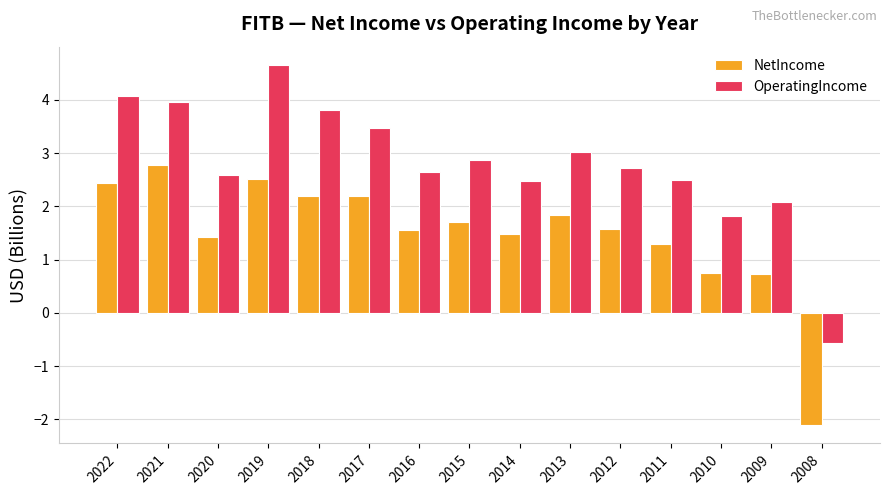

How many bars are there in each group?

2